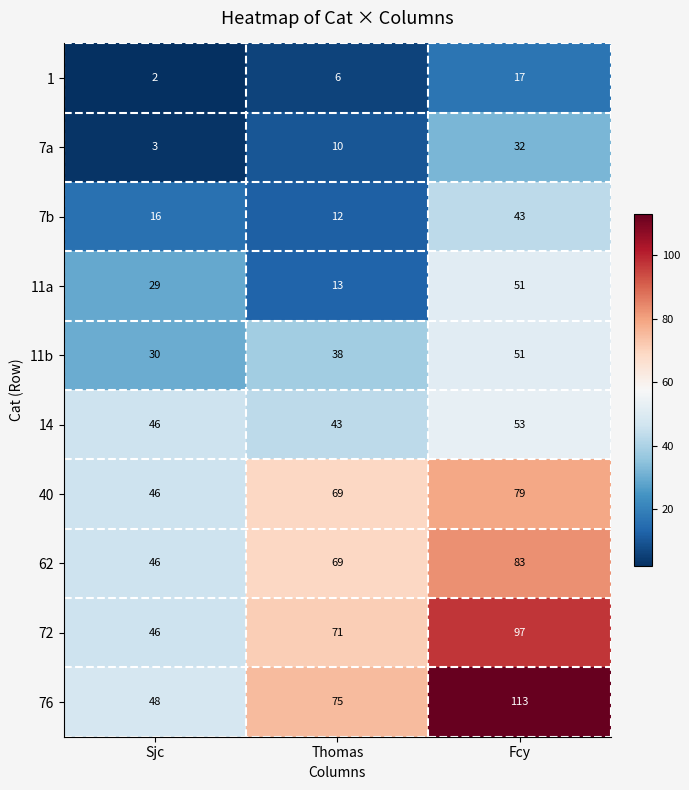

Which series has the largest range (max minus min)?

76